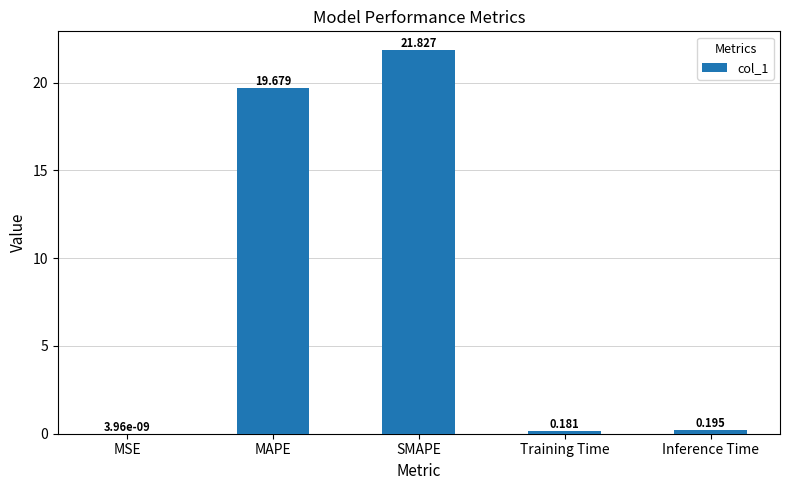

Which label corresponds to the largest value in the chart?

SMAPE